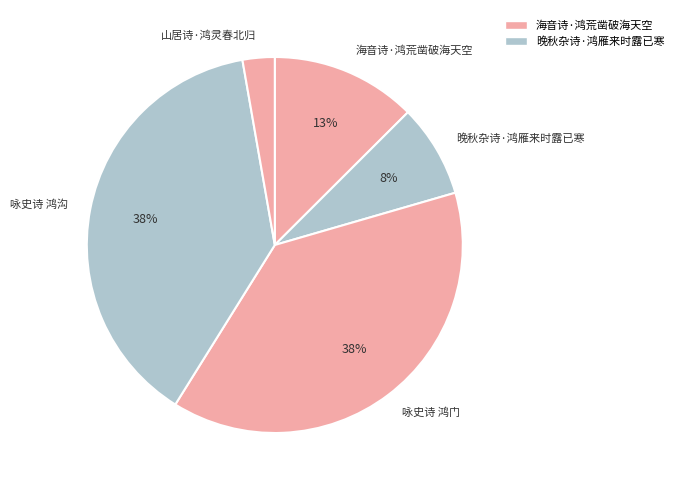

Which has a higher value, 晚秋杂诗·鸿雁来时露已寒 or 山居诗·鸿灵春北归?

晚秋杂诗·鸿雁来时露已寒